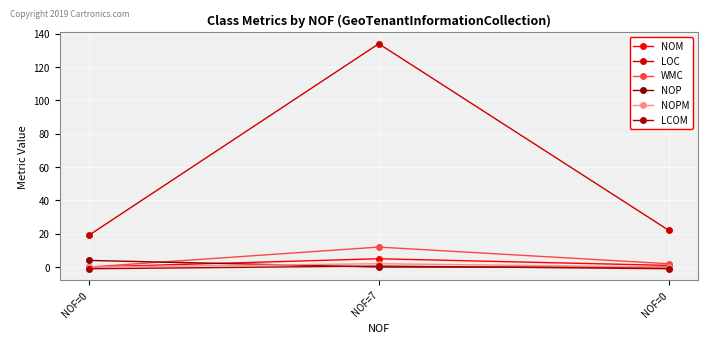

What is the greatest value displayed?

134.0